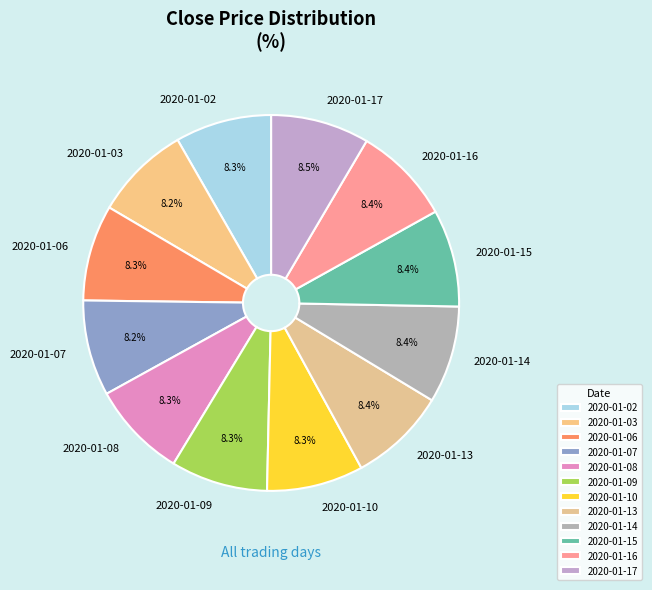

True or false: 2020-01-15 accounts for 8% of the total.

True